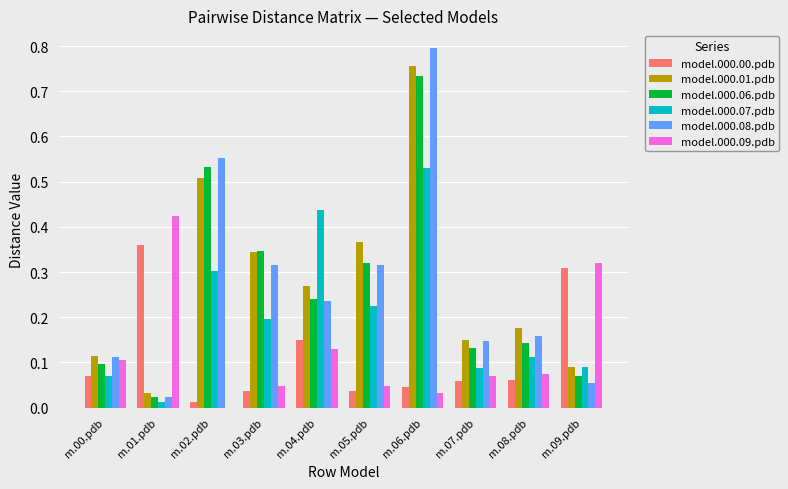

At which category is the sum across all series the highest?

m.06.pdb